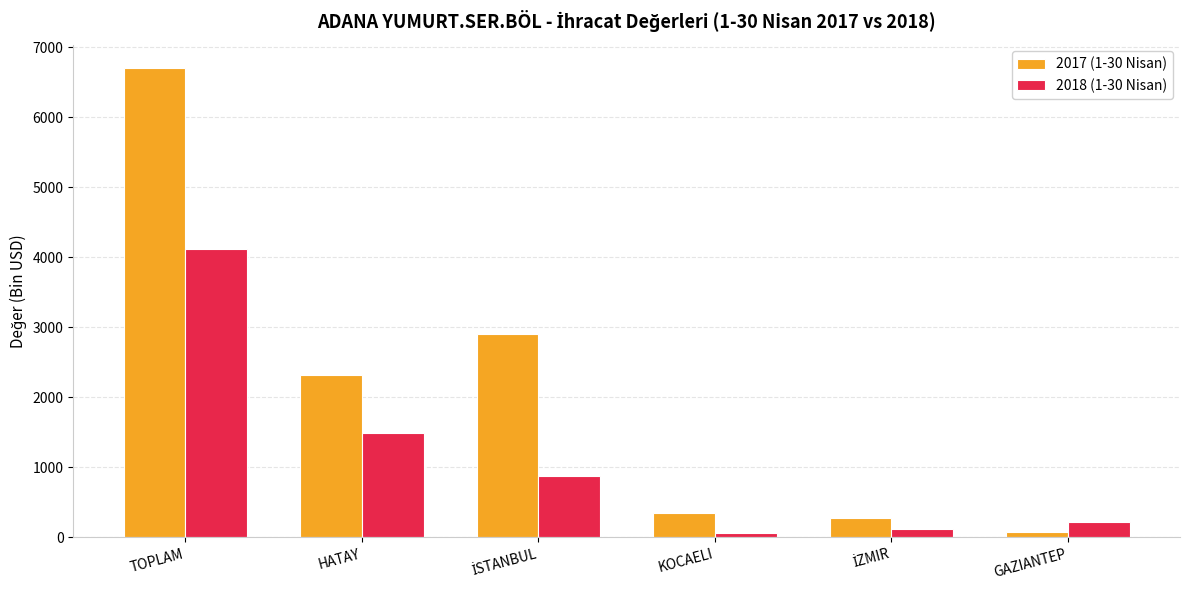

Reading left to right, what are all the values shown in this chart?

2017 (1-30 Nisan): 6705.2	2313.7	2903.2	346.0	274.6	73.4
2018 (1-30 Nisan): 4122.6	1485.0	869.8	58.1	110.5	219.7